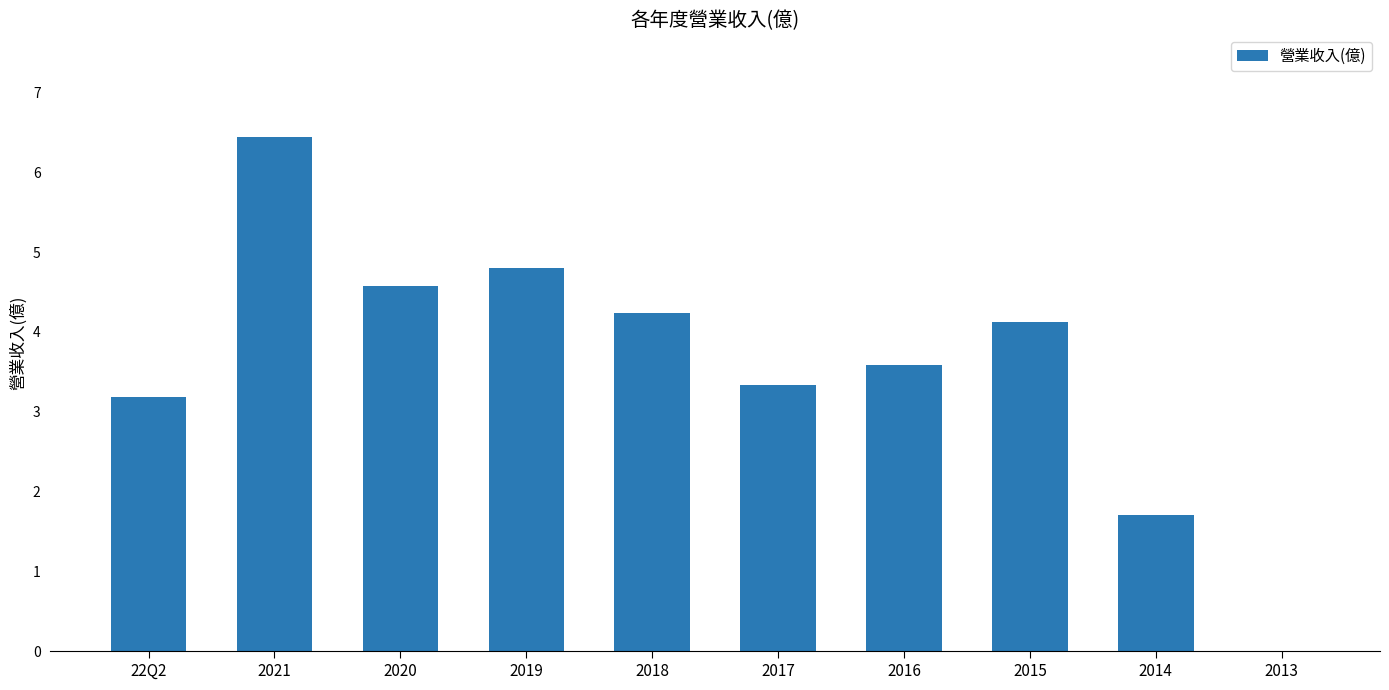

True or false: the data shows 3.9 at 2021.

False